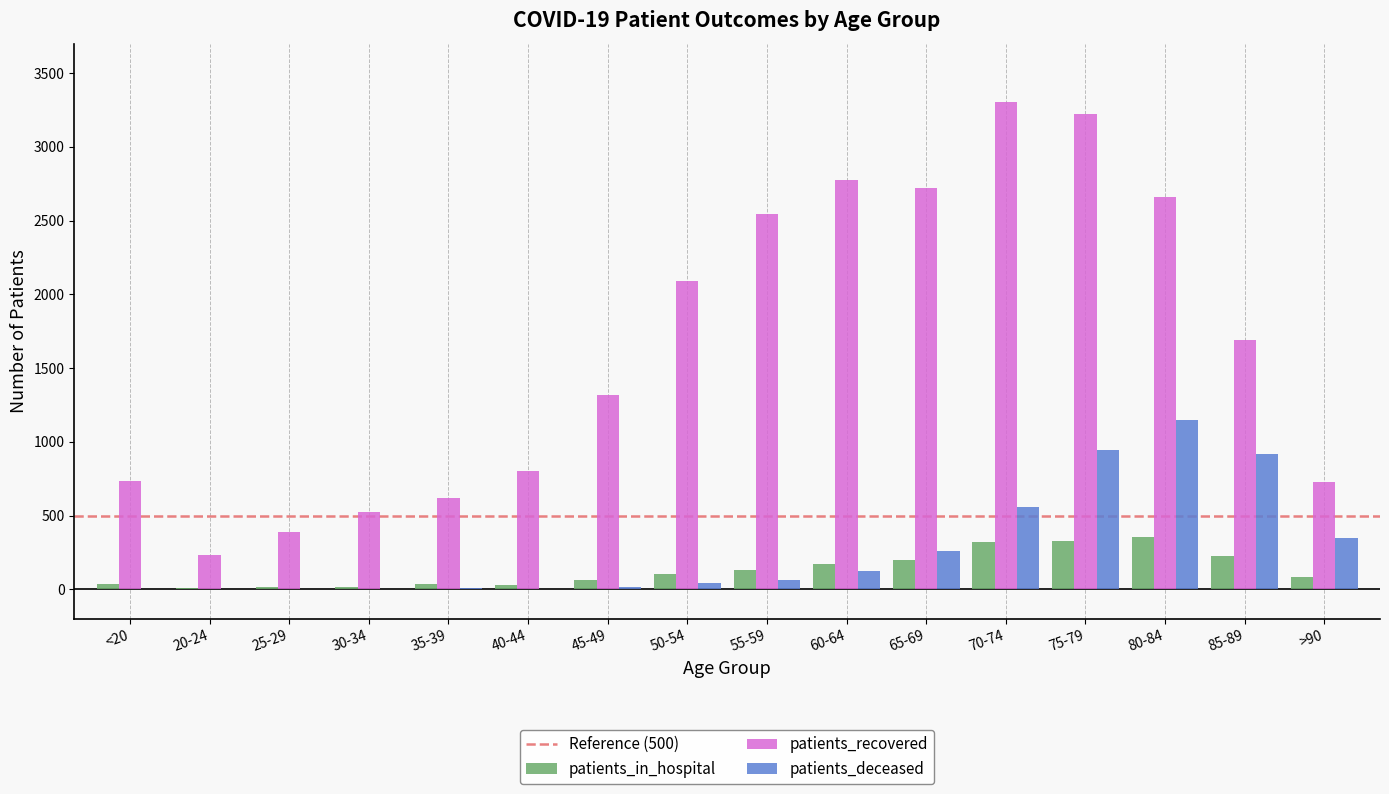

At which category does the chart reach its peak across all series?

70-74